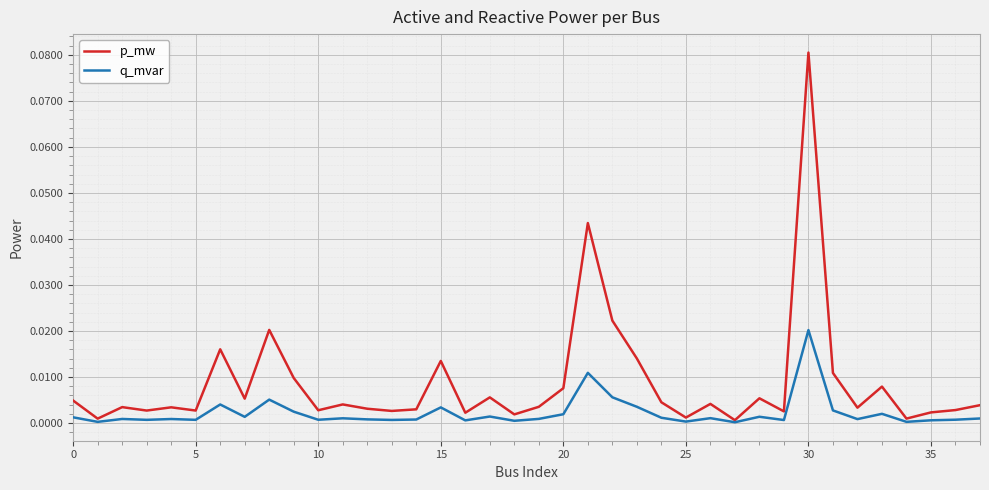

Which series has the widest spread of values?

p_mw